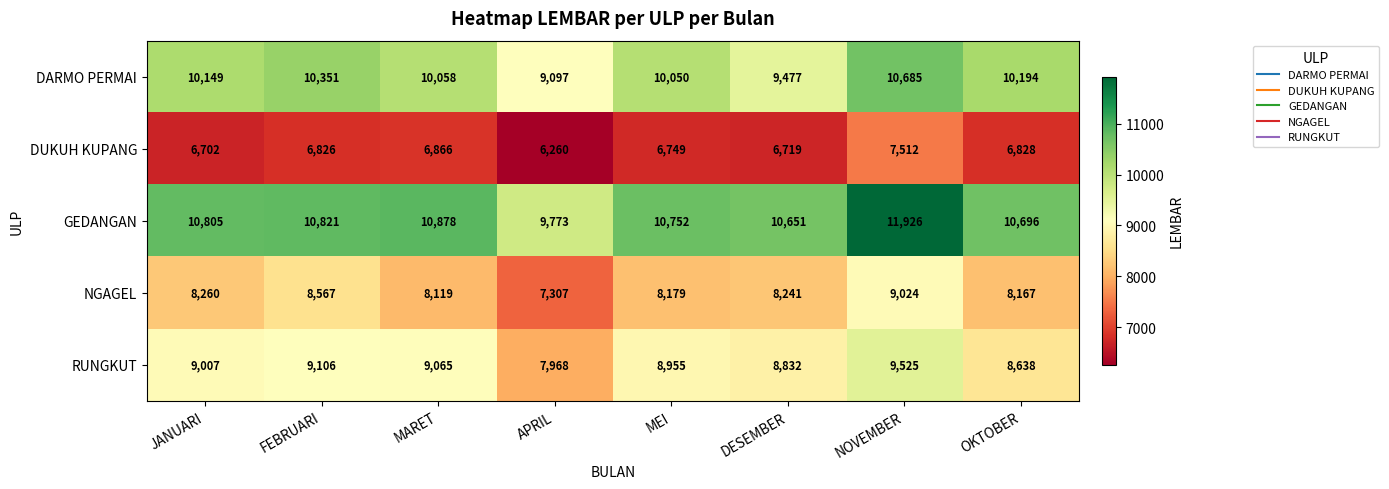

Which series has the largest range (max minus min)?

GEDANGAN